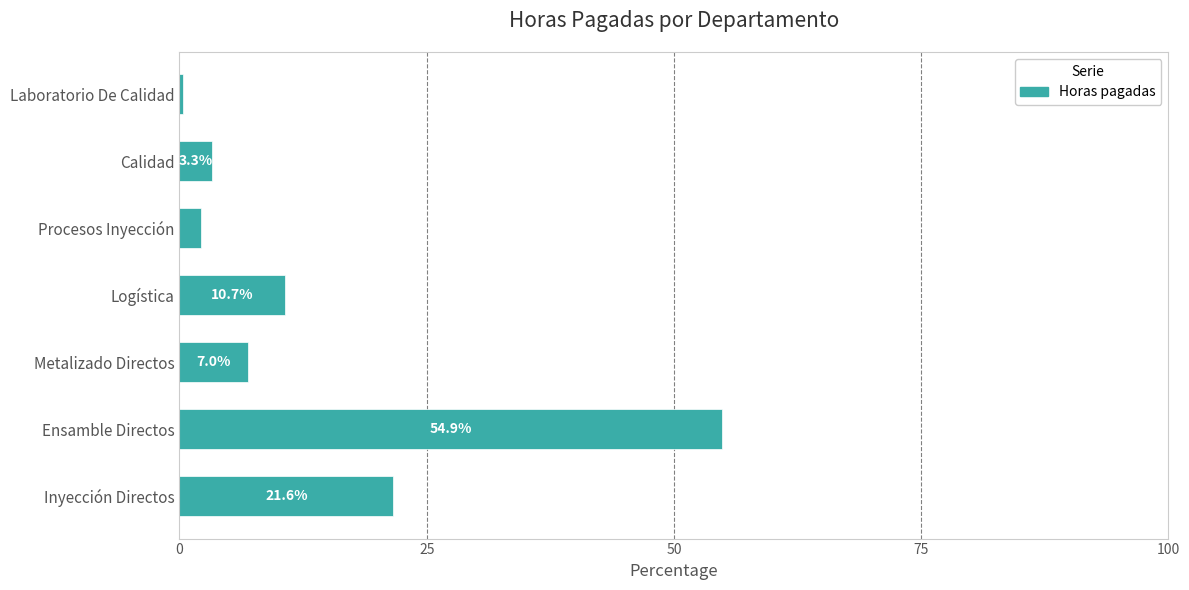

Is it true that the value at Inyección Directos is 36.1?

False